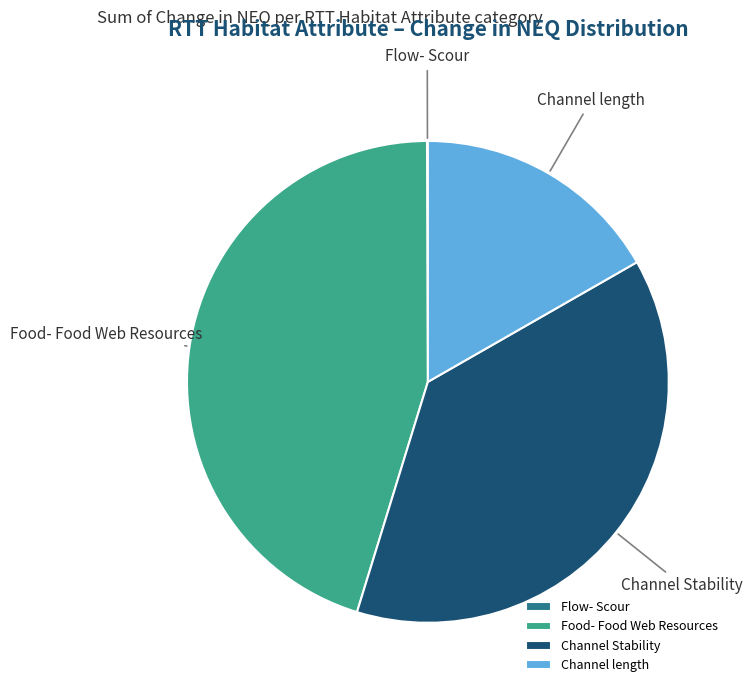

Which has a higher value, Channel length or Food- Food Web Resources?

Food- Food Web Resources